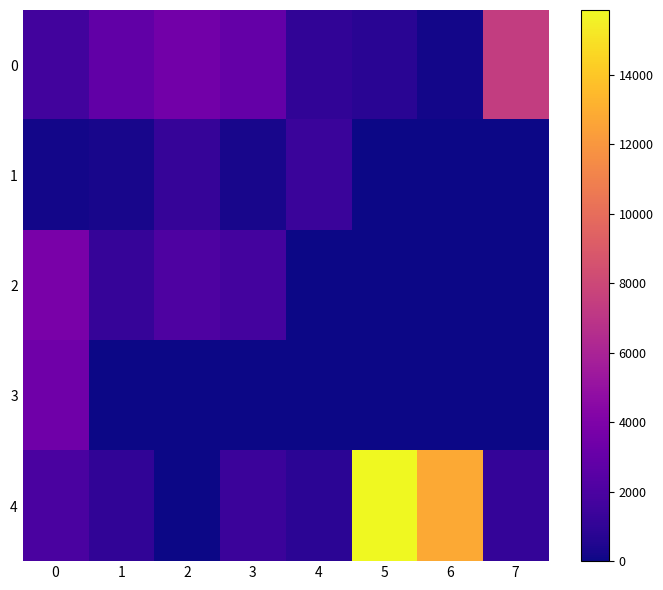

Reading left to right, list all the values displayed in this chart.

0: 0=1642.8	1=2828.9	2=3493.3	3=2919.9	4=1050.1	5=788.0	6=131.4	7=7400.8
1: 0=184.9	1=271.9	2=1218.6	3=282.2	4=1313.2	5=0.0	6=0.0	7=0.0
2: 0=3785.3	1=1212.9	2=2088.3	3=1696.2	4=0.0	5=0.0	6=0.0	7=0.0
3: 0=3371.6	1=0.0	2=0.0	3=0.0	4=0.0	5=0.0	6=0.0	7=0.0
4: 0=1923.8	1=1051.2	2=47.9	3=1394.9	4=814.6	5=15869.0	6=12785.3	7=1126.7